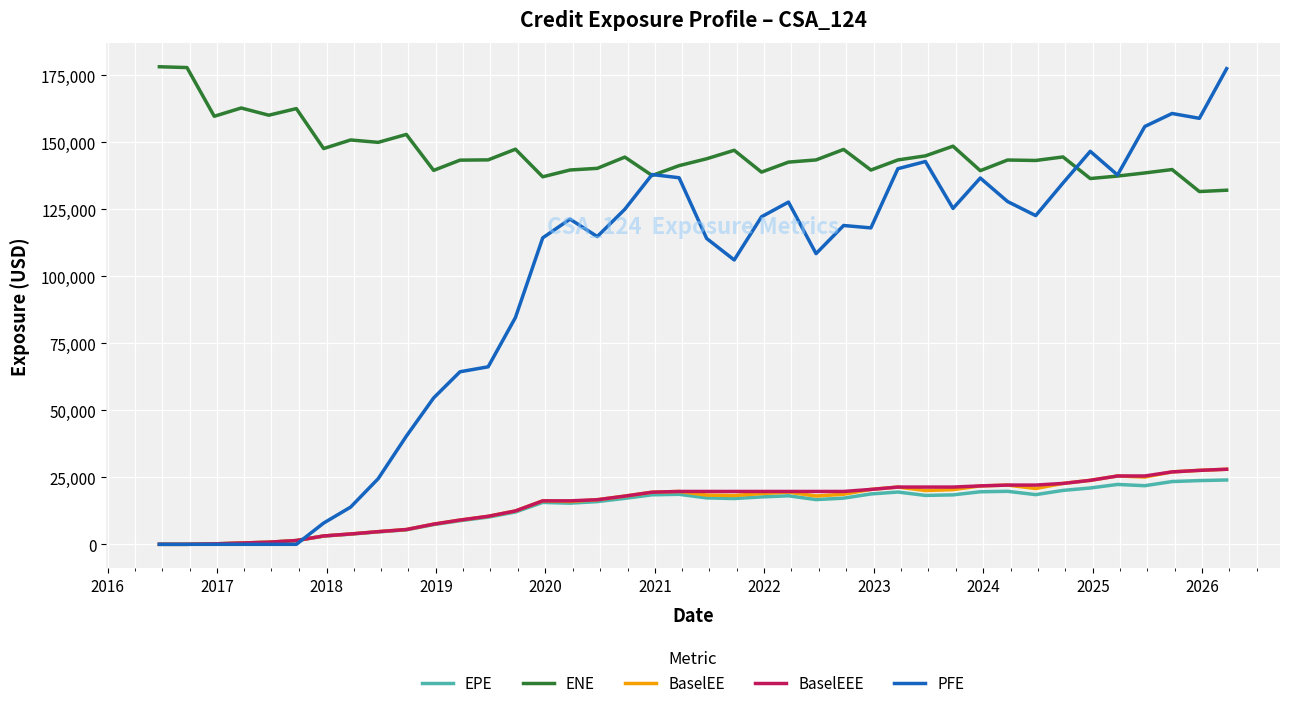

True or false: ENE and EPE cross at least once.

False